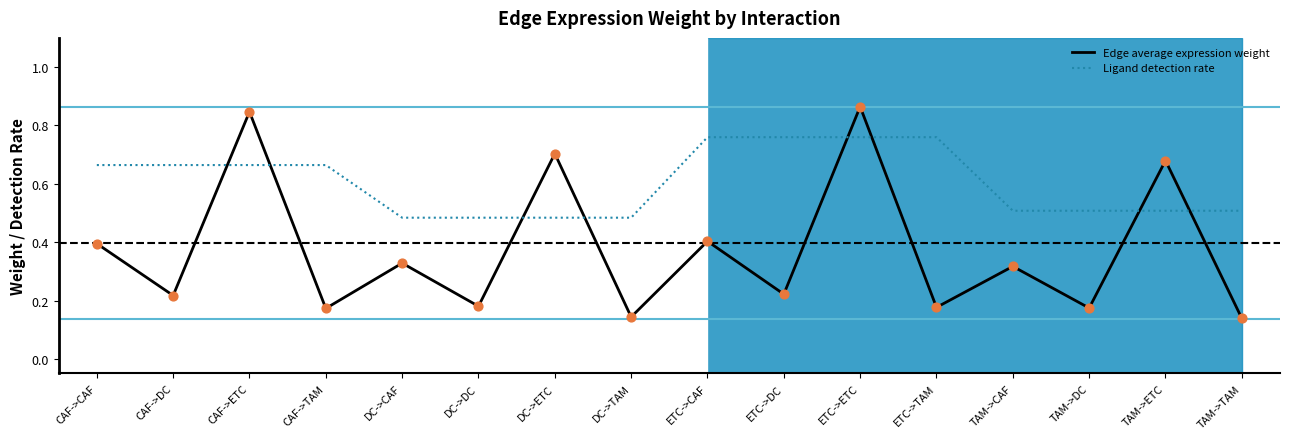

What is the total value across all series at ETC->ETC?

1.6